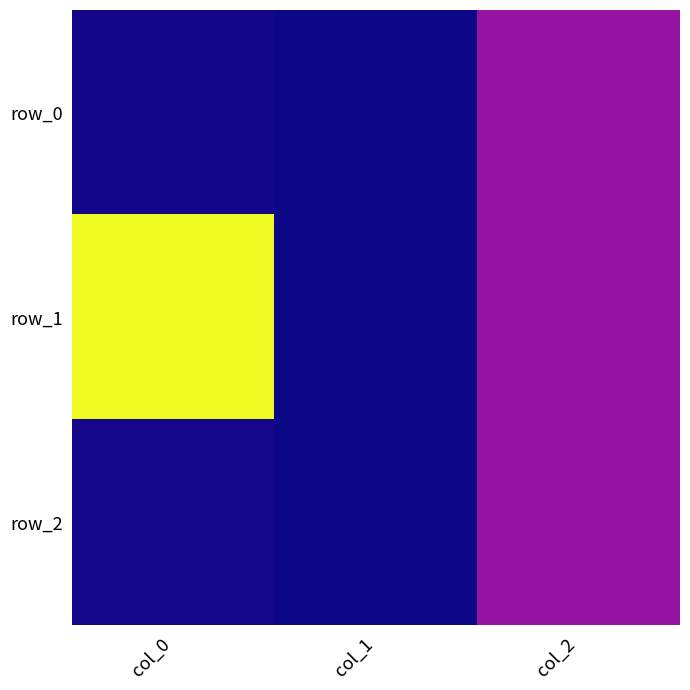

Reading right to left, what are all the values shown in this chart?

row_0: col_2=1.0	col_1=-1.0	col_0=-0.9
row_1: col_2=1.0	col_1=-1.0	col_0=5.3
row_2: col_2=1.0	col_1=-1.0	col_0=-0.9